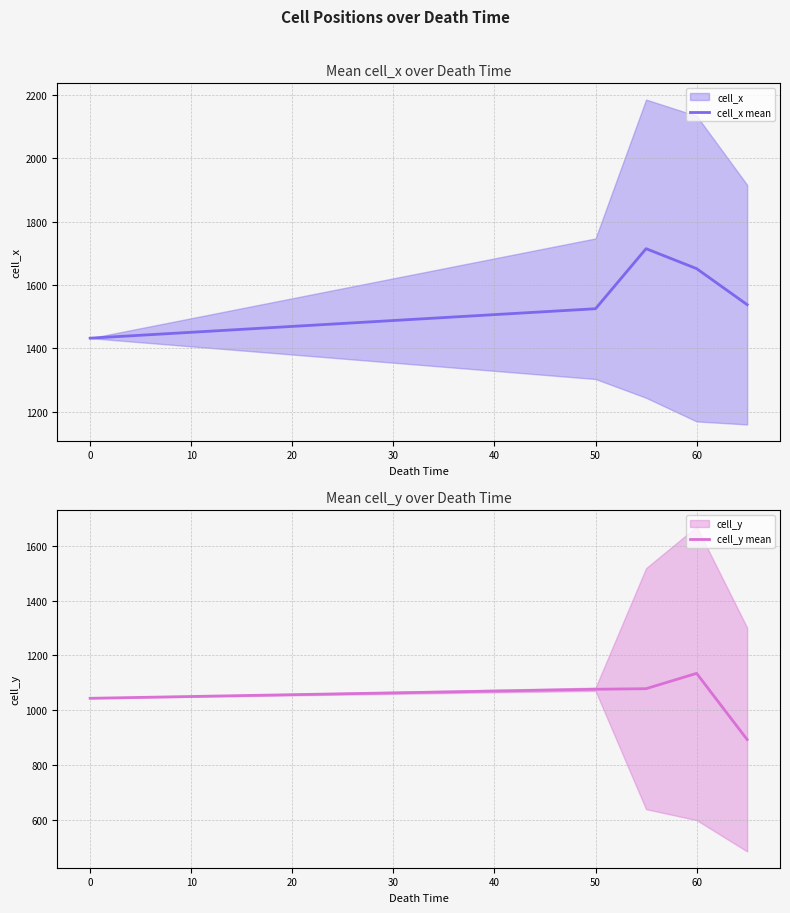

True or false: cell_x mean has a value of 1651.7 at 60.

True